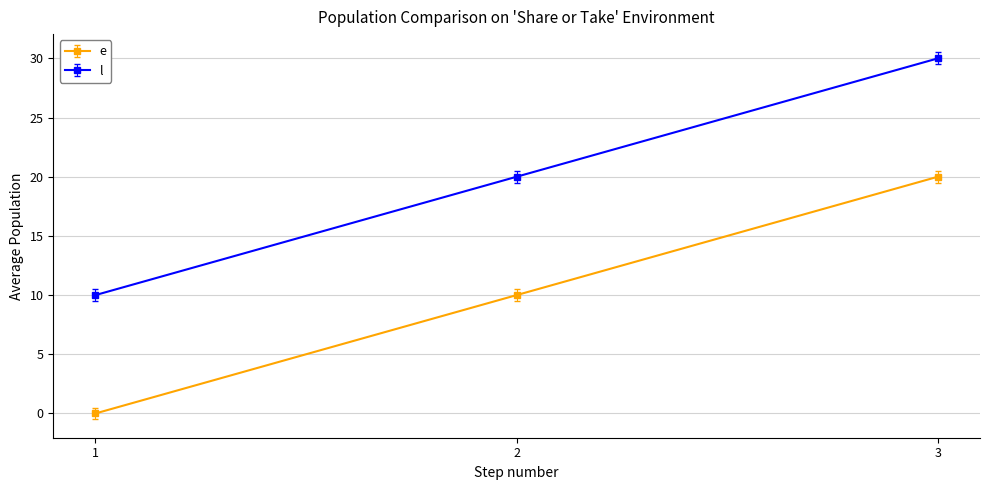

How many lines are shown in the chart?

2